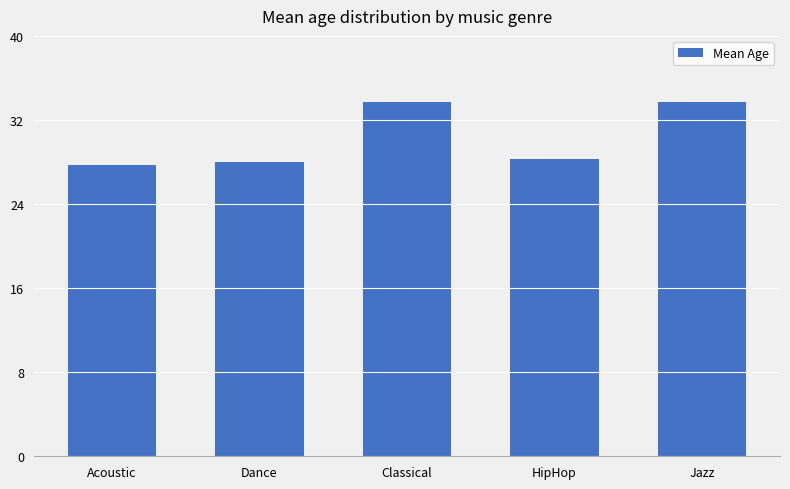

The chart shows a value of 28.3 at HipHop. True or false?

True